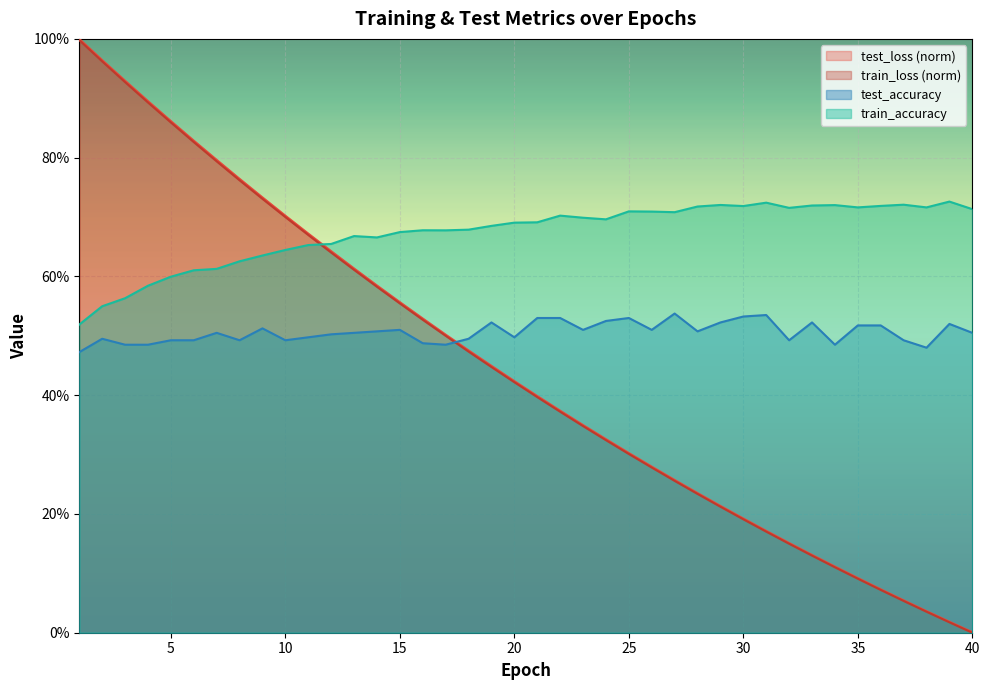

True or false: train_loss and test_accuracy intersect in this chart.

True